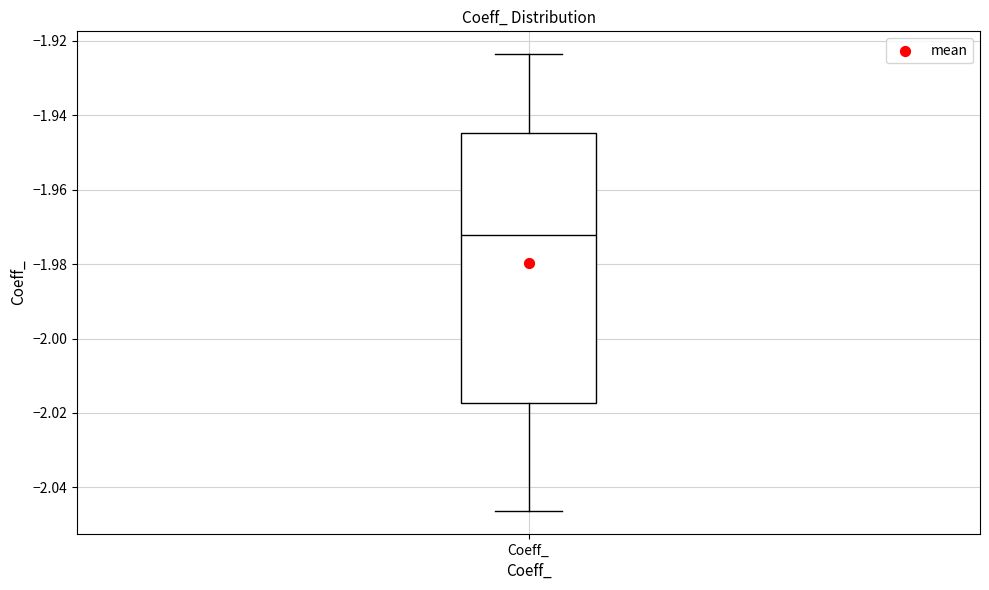

Where does the upper whisker of the box for Coeff_ end on the y-axis? The values are not printed on the chart, so give them approximately, as read against the axis.

-1.924